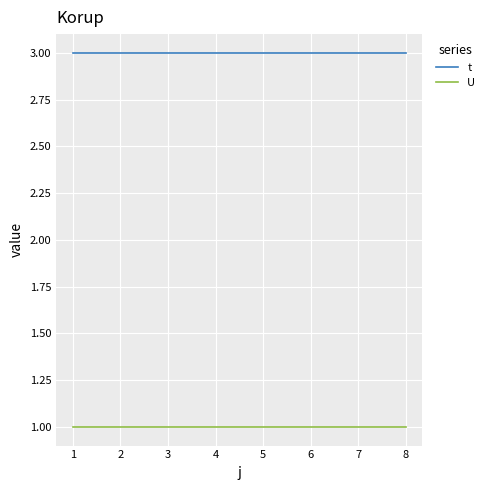

True or false: t and U intersect in this chart.

False